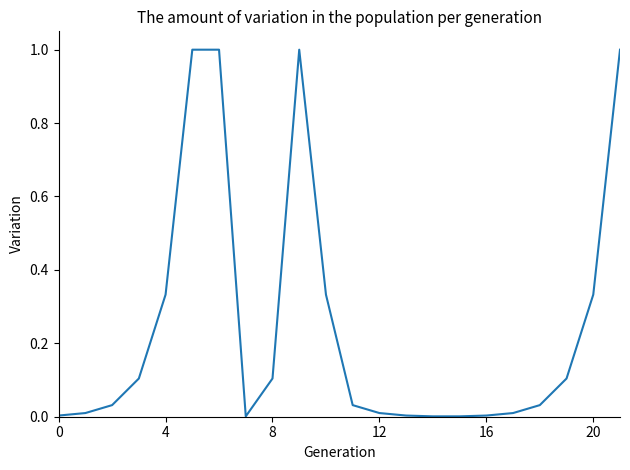

What is the difference between the maximum and minimum values?

1.0